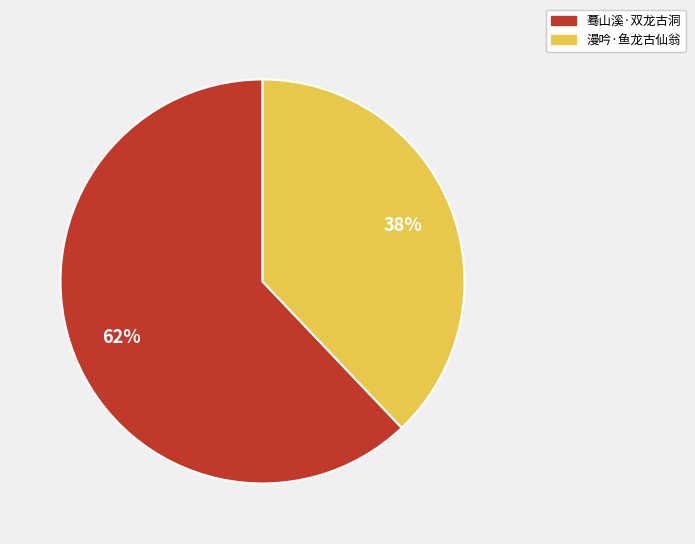

To the nearest percent, what is the difference between the largest and smallest slice percentages?

24%